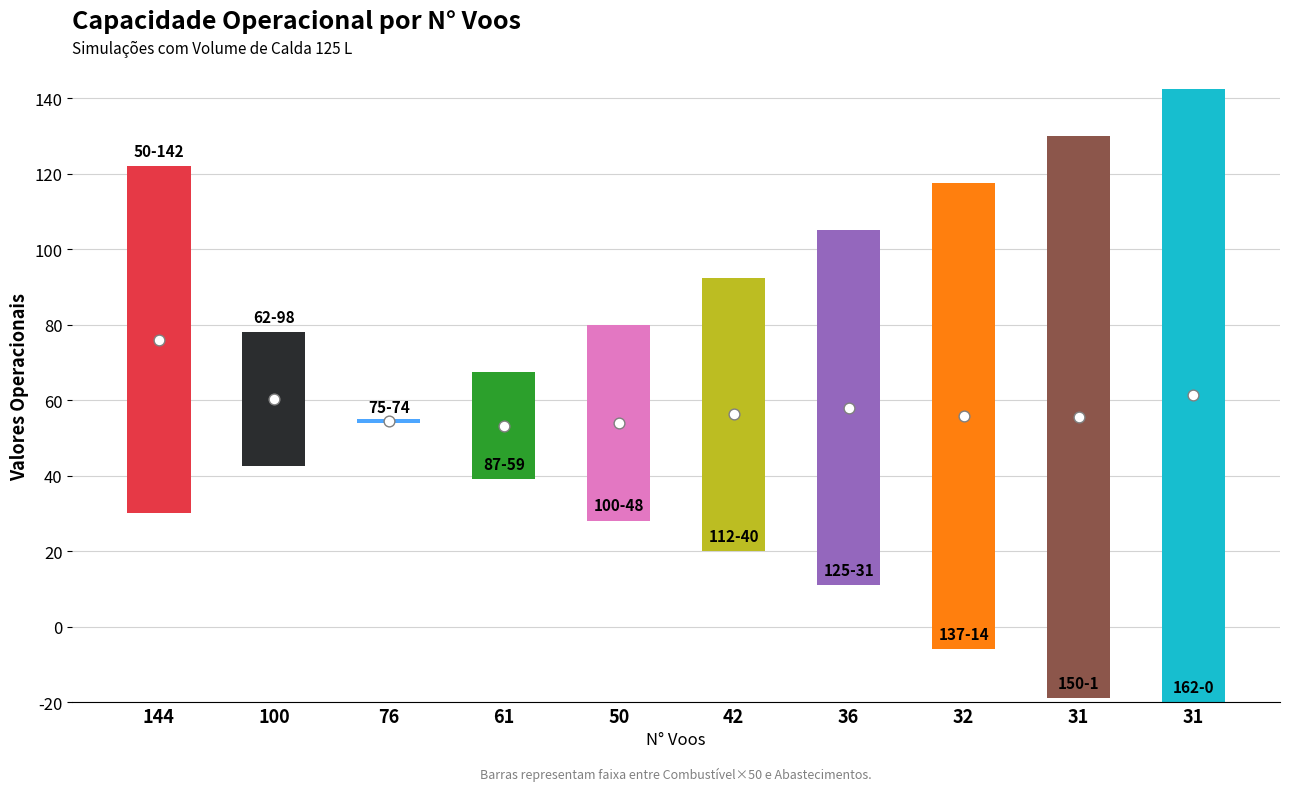

Is the value of Capacidade operacional [ha/h] at 31 greater than the value of Abastecimentos at 76?

No